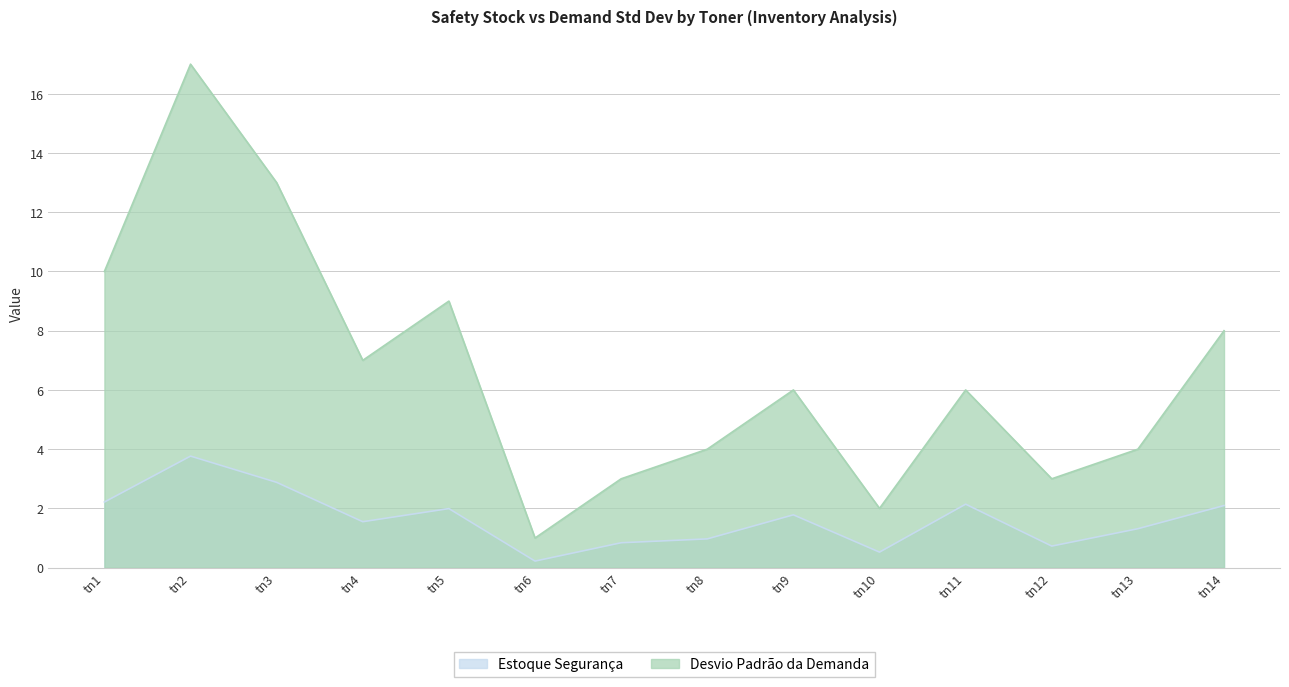

True or false: Estoque Segurança and Desvio Padrão da Demanda intersect in this chart.

False